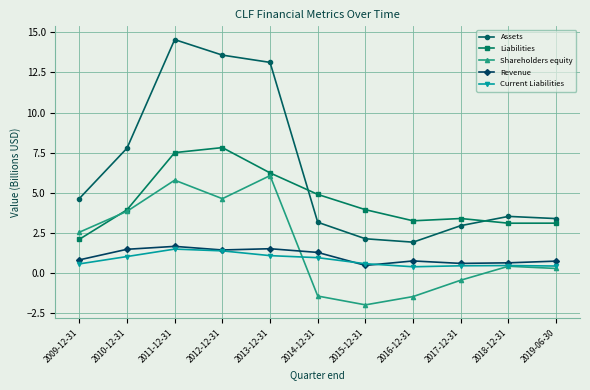

After their last crossing, which series has the higher values: Shareholders equity or Liabilities?

Liabilities